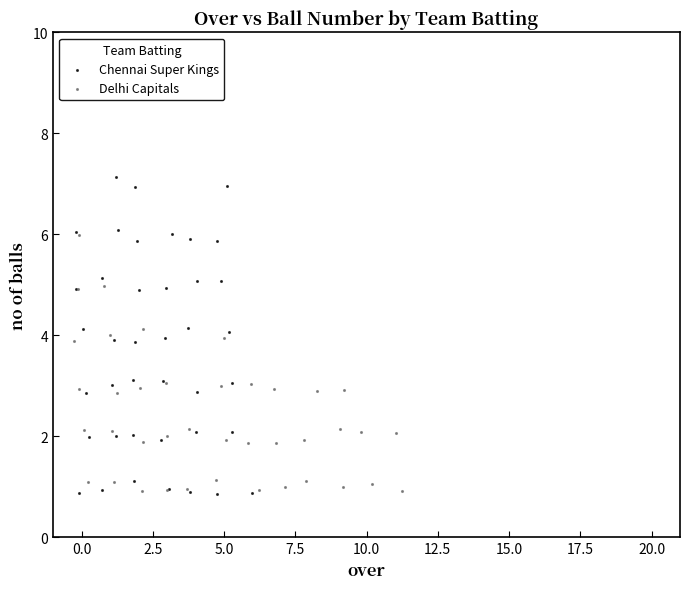

Which series has the widest spread of Y values?

Chennai Super Kings